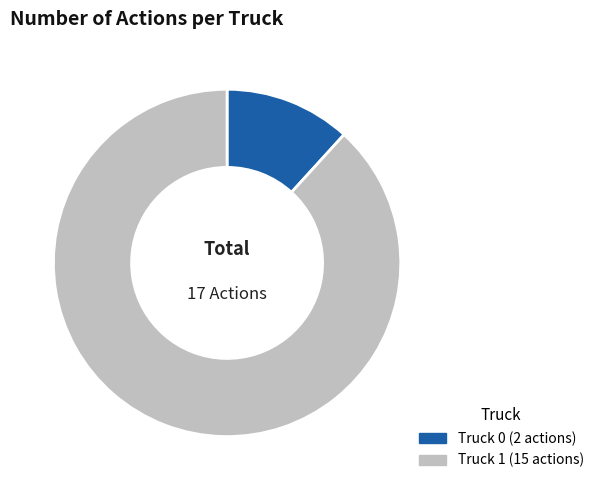

Is there any slice that represents more than half of the pie?

Yes